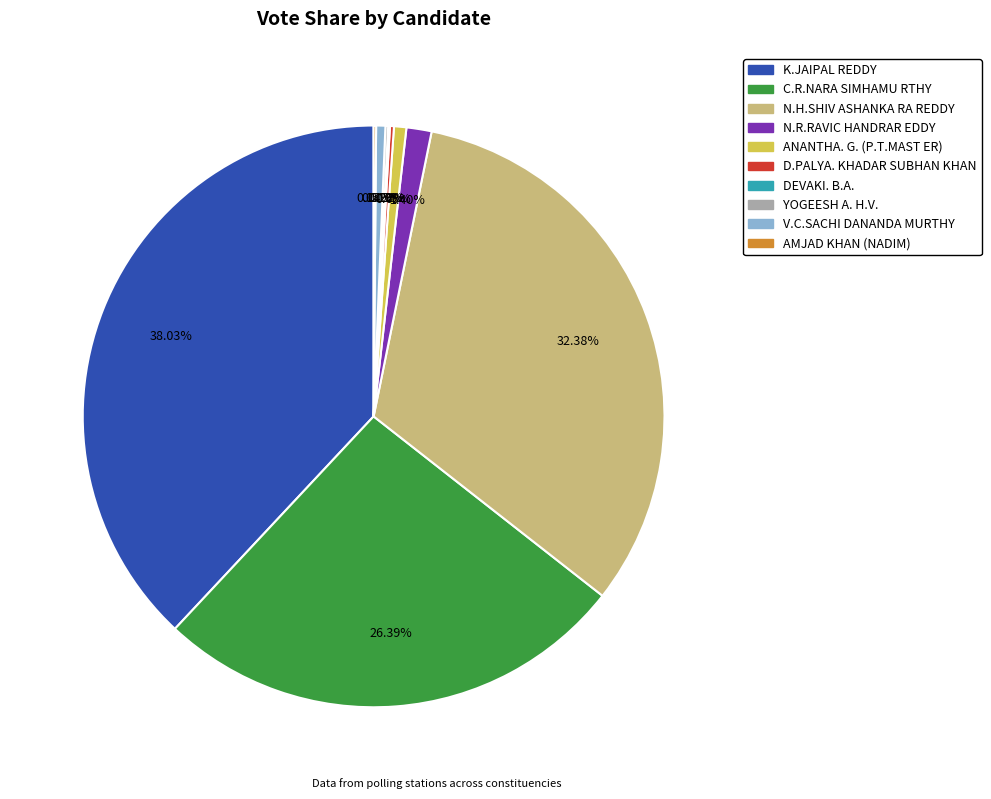

Is there a majority slice in this chart?

No